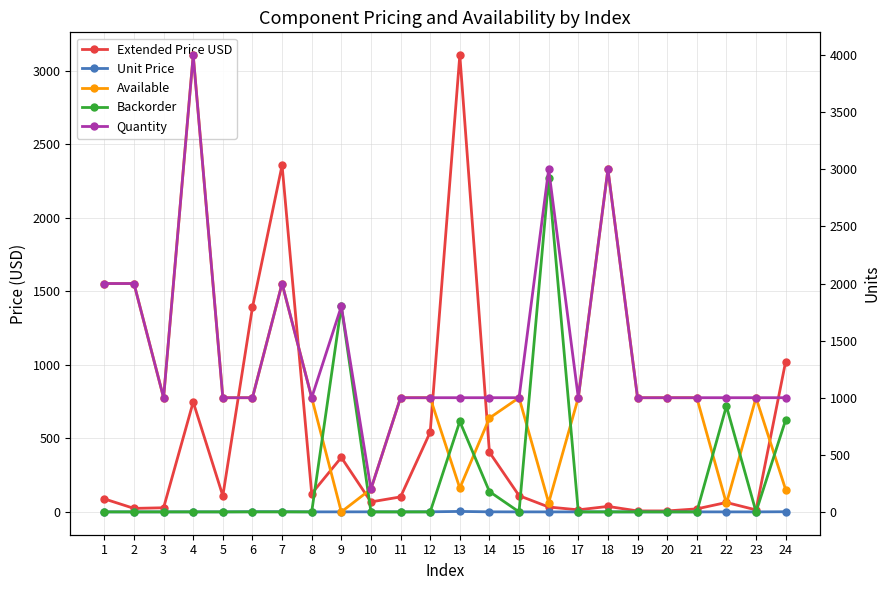

List the labels in order of Extended Price USD value, largest first.

13, 7, 6, 24, 4, 12, 14, 9, 8, 15, 5, 11, 1, 10, 22, 18, 16, 3, 2, 21, 17, 23, 19, 20